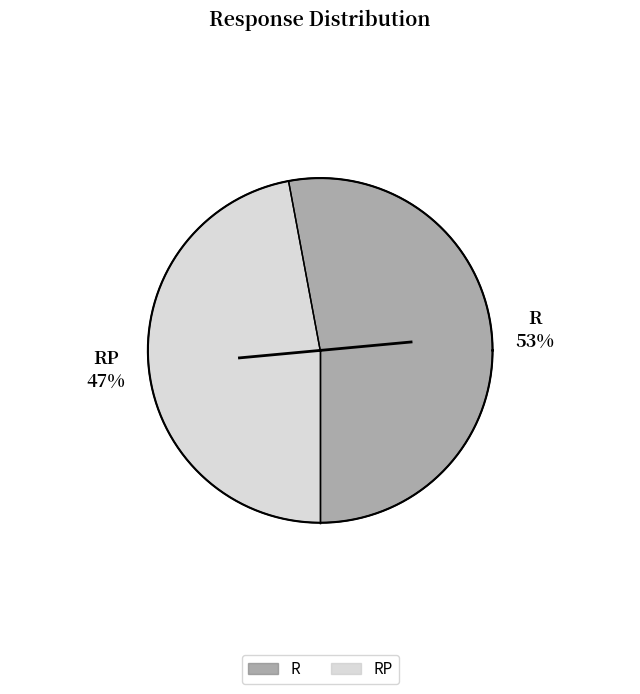

Which slice is the smallest?

RP